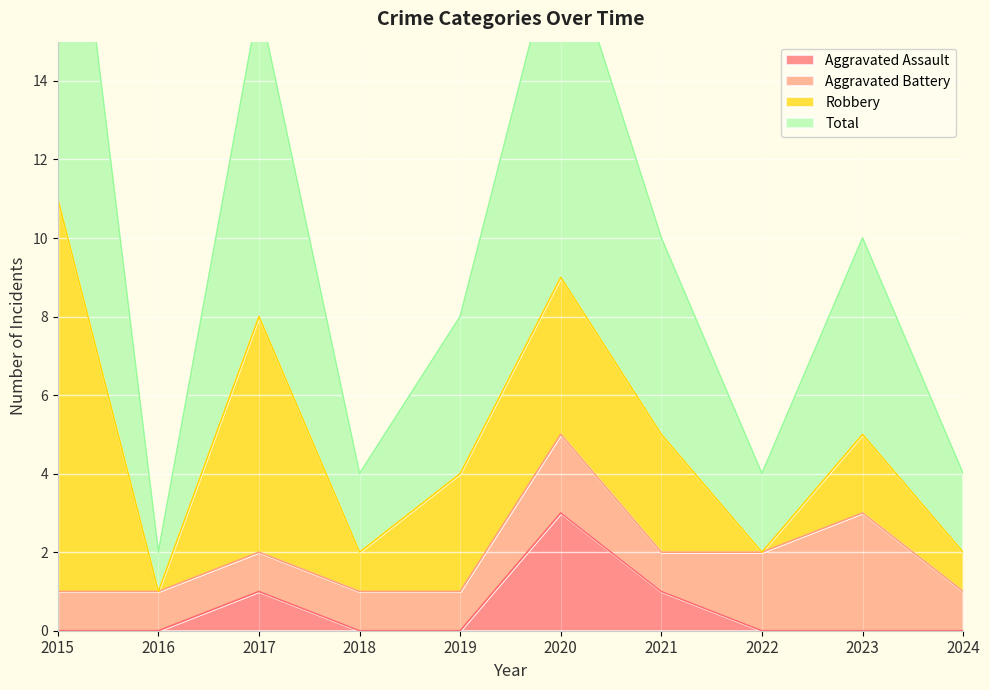

What is the sum of the Total values at 2024 and 2021?

14